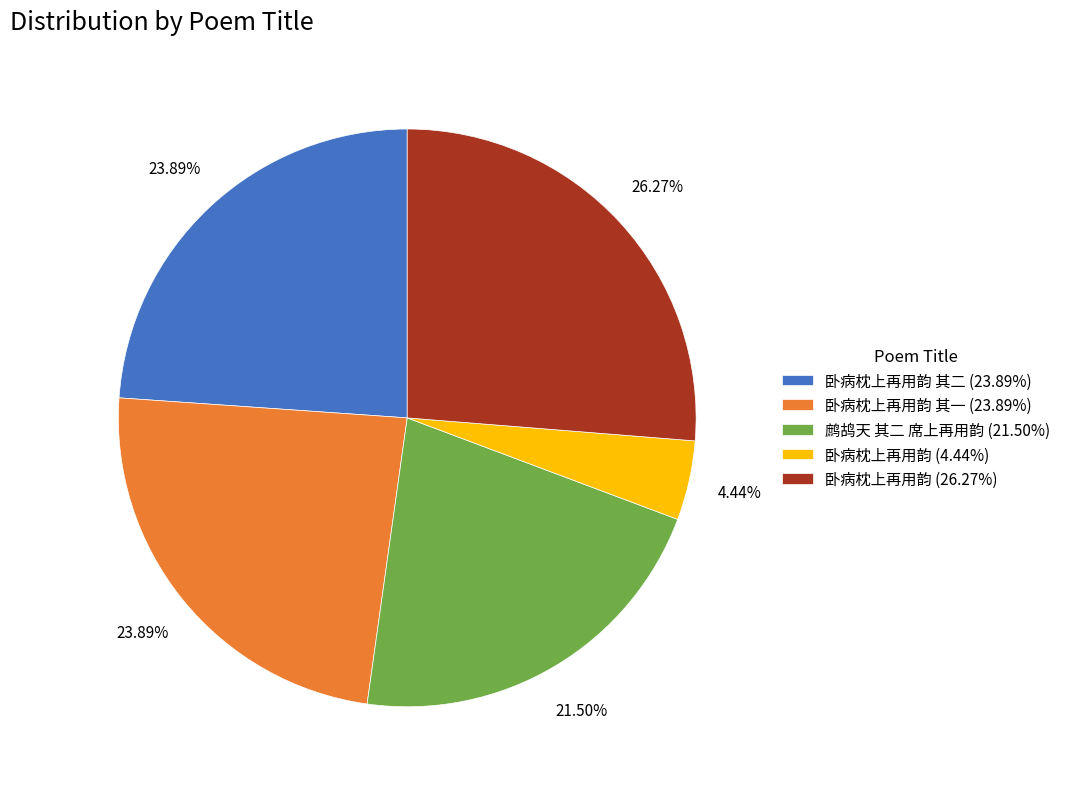

How many slices are in this pie chart?

5